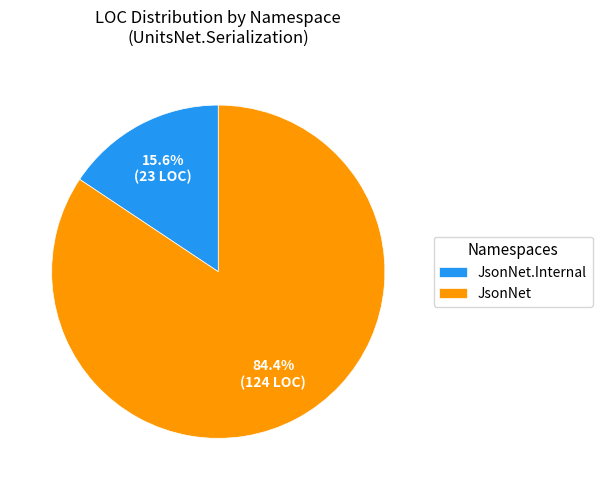

Count the number of slices in the pie.

2